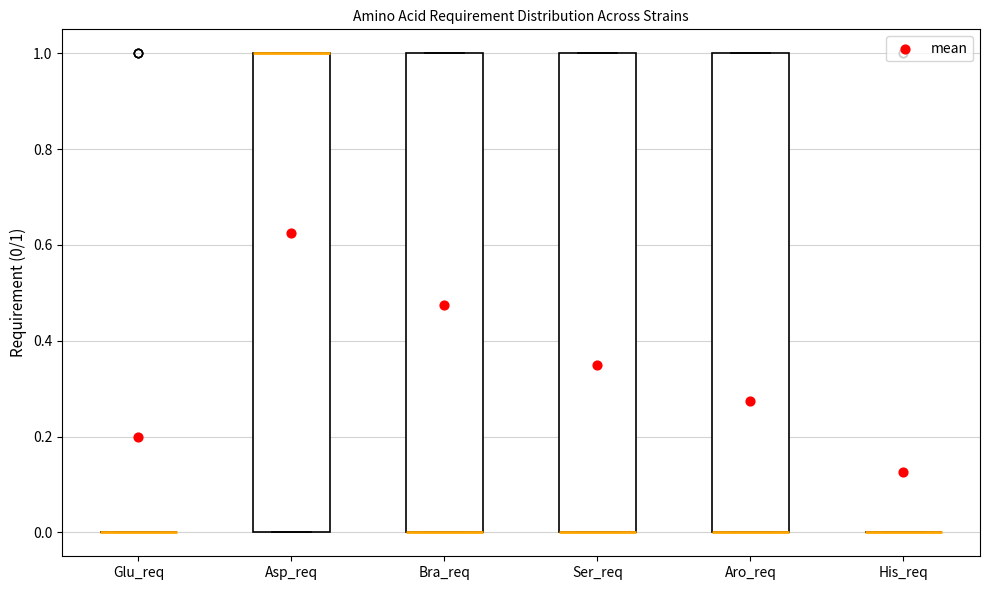

Reading left to right, read every box against the y-axis: the position of its median line, the range the box covers, and the ends of its whiskers. The values are not printed on the chart, so give them approximately, as read against the axis.

Glu_req: box collapsed to a line at 0, whiskers 0 to 0
Asp_req: median 1 (drawn on the box's upper edge), box 0 to 1, whiskers 0 to 1
Bra_req: median 0 (drawn on the box's lower edge), box 0 to 1, whiskers 0 to 1
Ser_req: median 0 (drawn on the box's lower edge), box 0 to 1, whiskers 0 to 1
Aro_req: median 0 (drawn on the box's lower edge), box 0 to 1, whiskers 0 to 1
His_req: box collapsed to a line at 0, whiskers 0 to 0